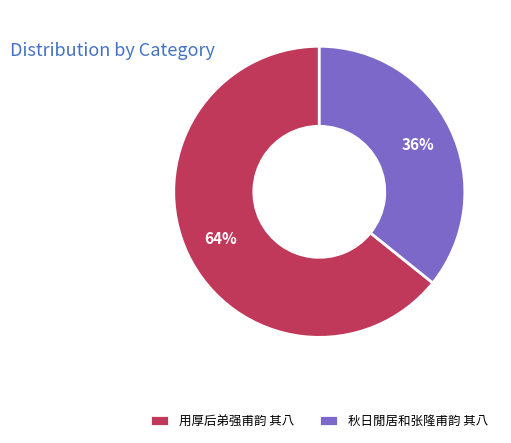

Which category has the biggest portion of the pie?

用厚后弟强甫韵 其八